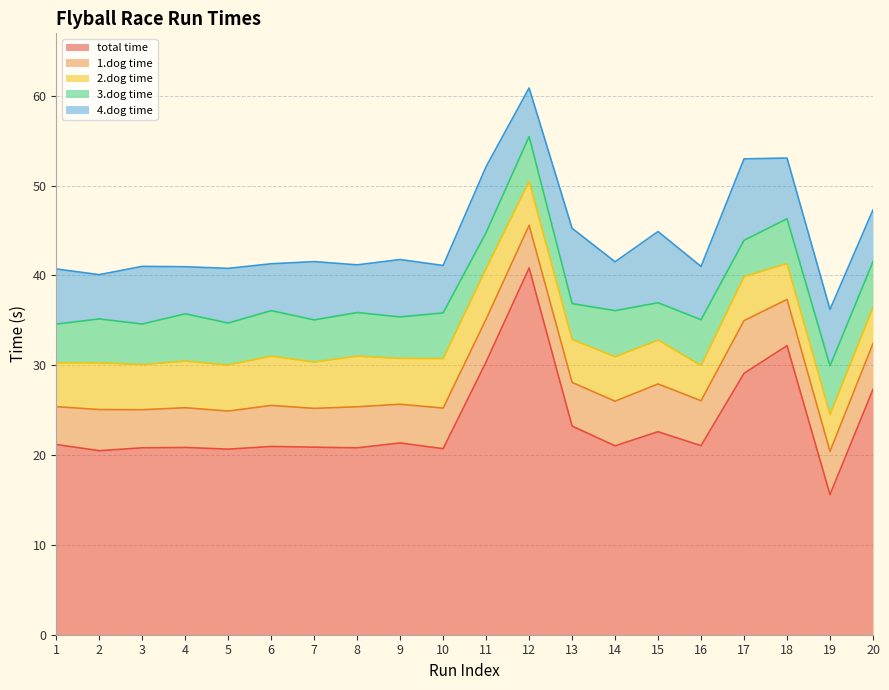

Which series has the largest total across all categories?

total time